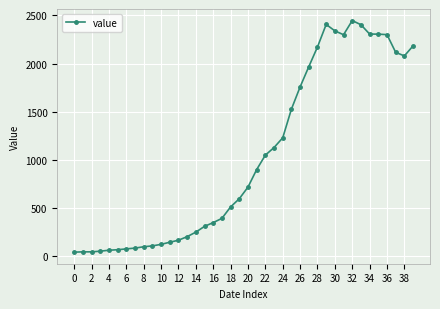

What is the sum of all values?

41307